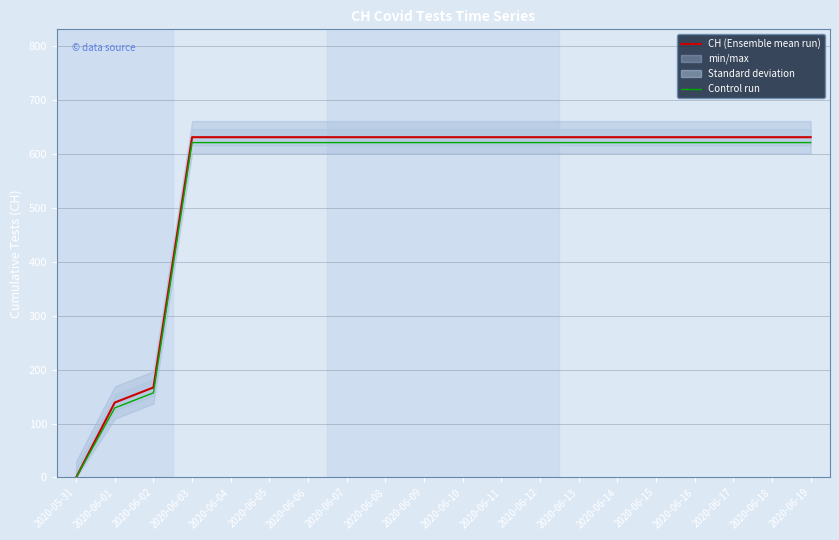

Which series has the largest total across all categories?

CH (Ensemble mean run)